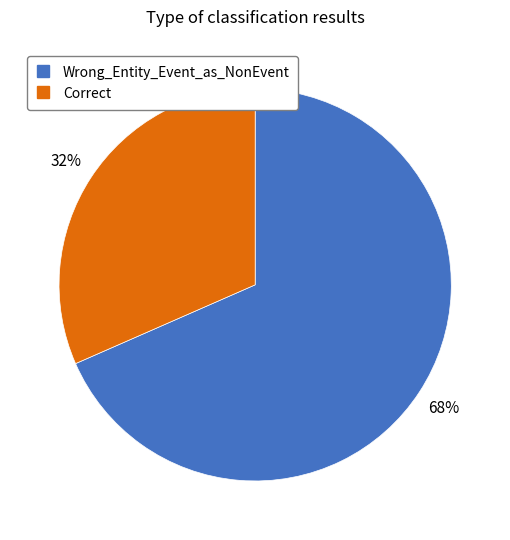

True or false: Correct accounts for 32% of the total.

True